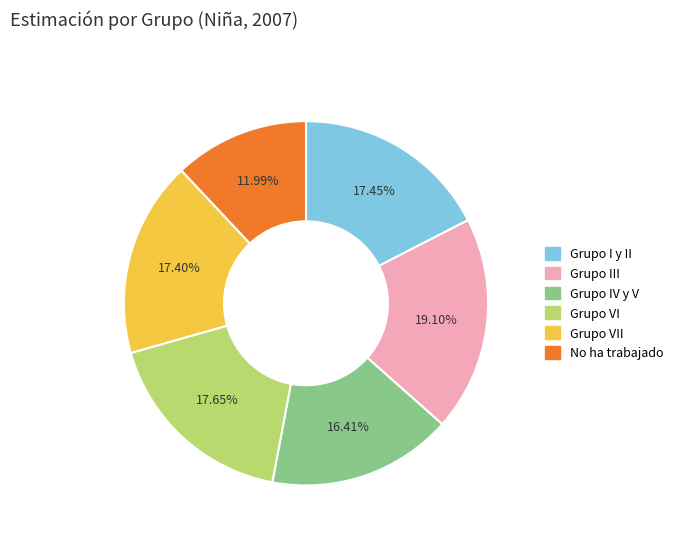

To the nearest percent, what is the average slice percentage?

17%